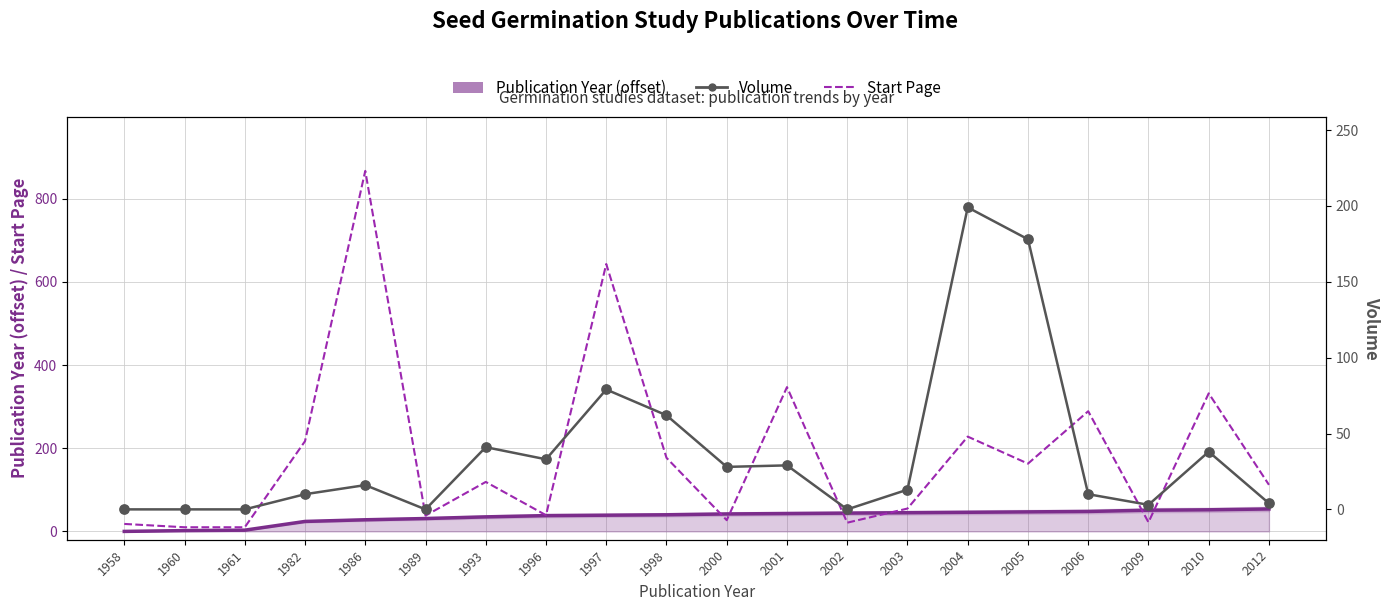

Is the value of Volume at 2012 greater than the value of Publication Year (offset from min) at 2000?

No